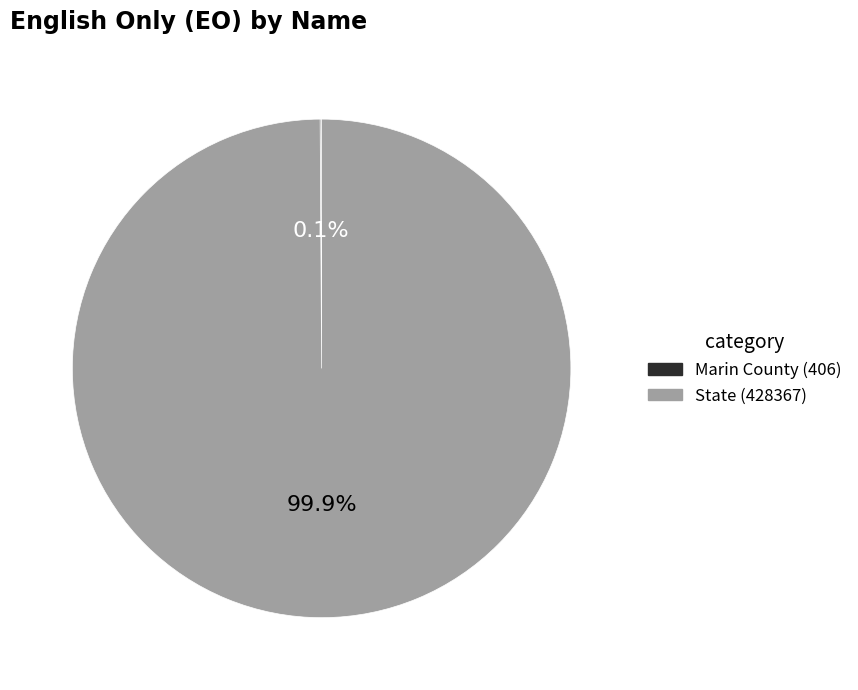

Which category has the biggest portion of the pie?

State